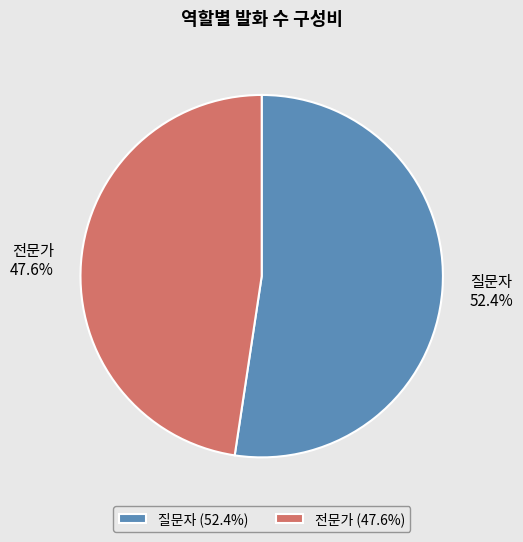

Rank the categories by value from highest to lowest.

질문자, 전문가